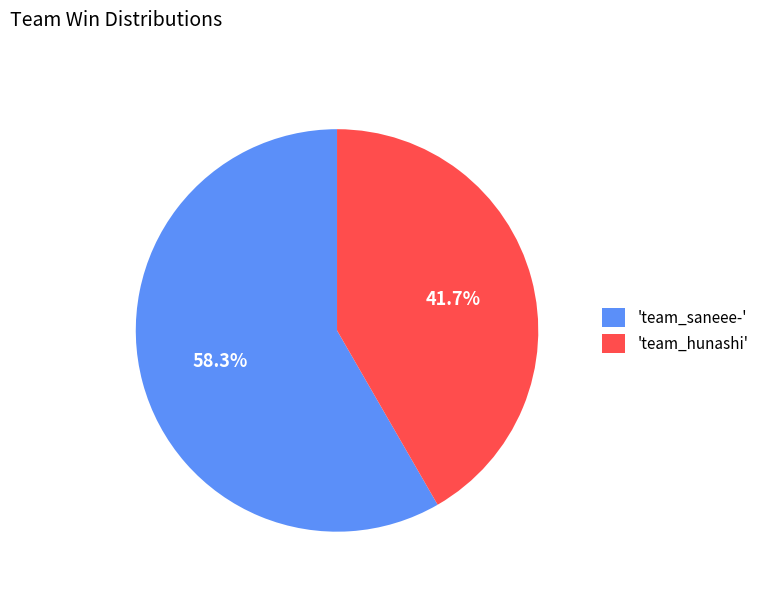

Do 'team_hunashi' and 'team_saneee-' together represent more than half of the pie?

Yes